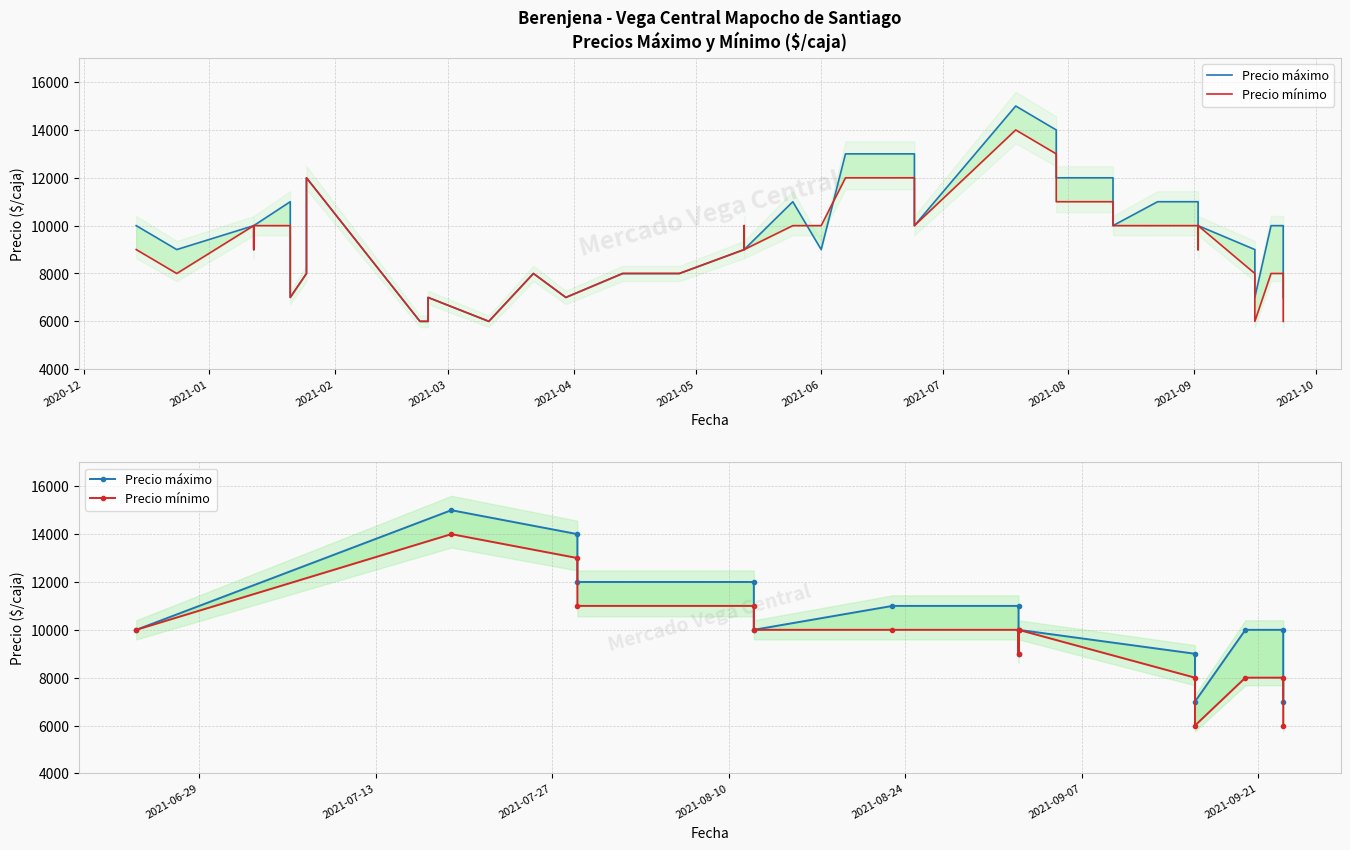

Does the chart display data point markers on the line(s)?

No